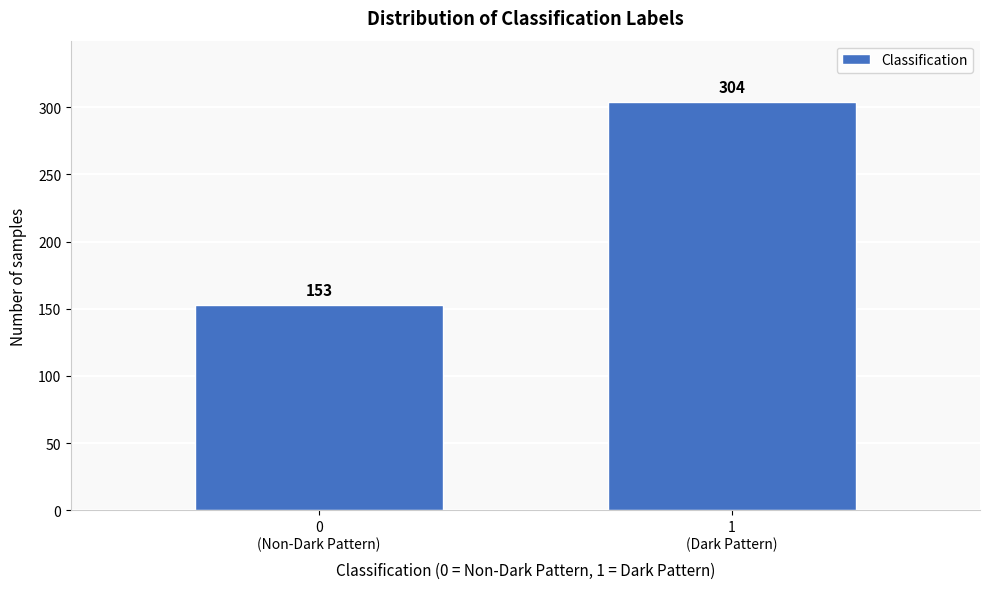

Reading left to right, transcribe all the data shown in this chart.

153	304